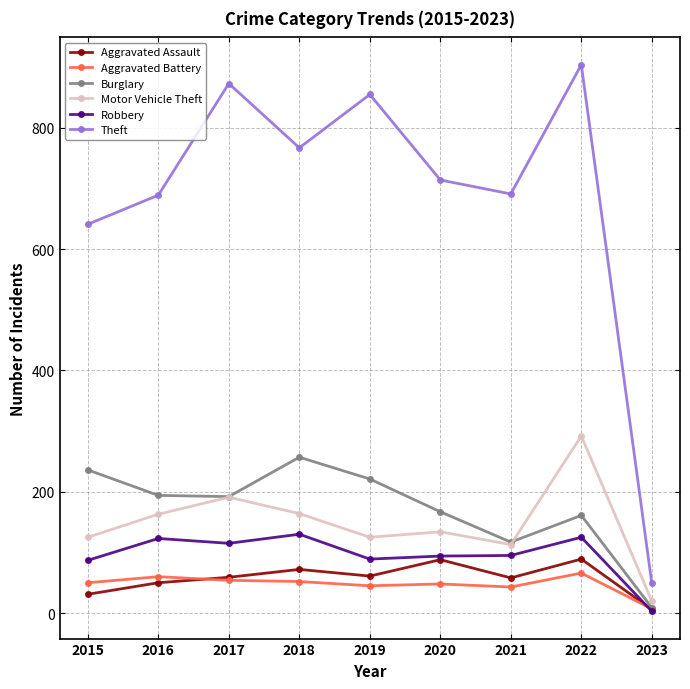

The value of Theft at 2015 is 641. True or false?

True